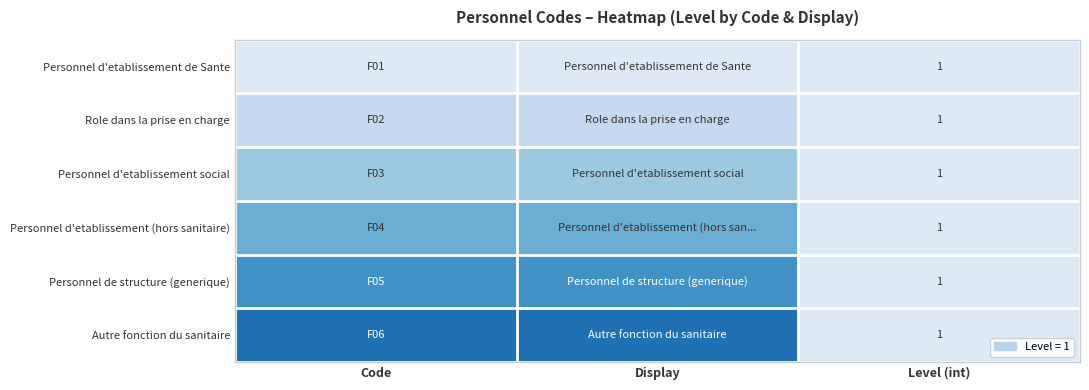

The Personnel de structure (generique) series shows 1 at Level (int). True or false?

True